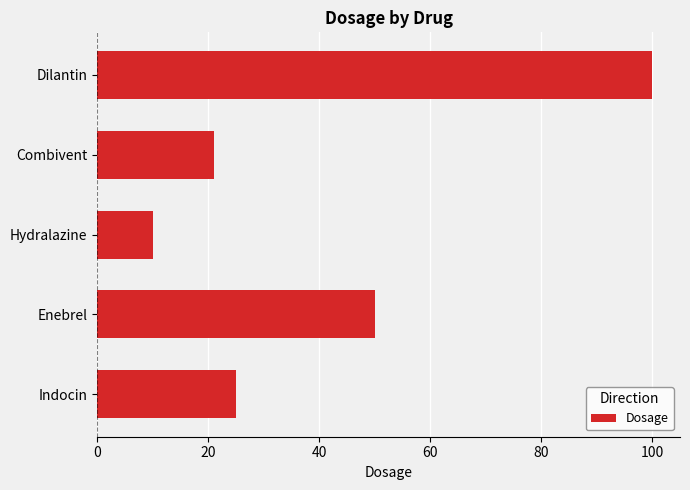

Rank the categories by value from lowest to highest.

Hydralazine, Combivent, Indocin, Enebrel, Dilantin